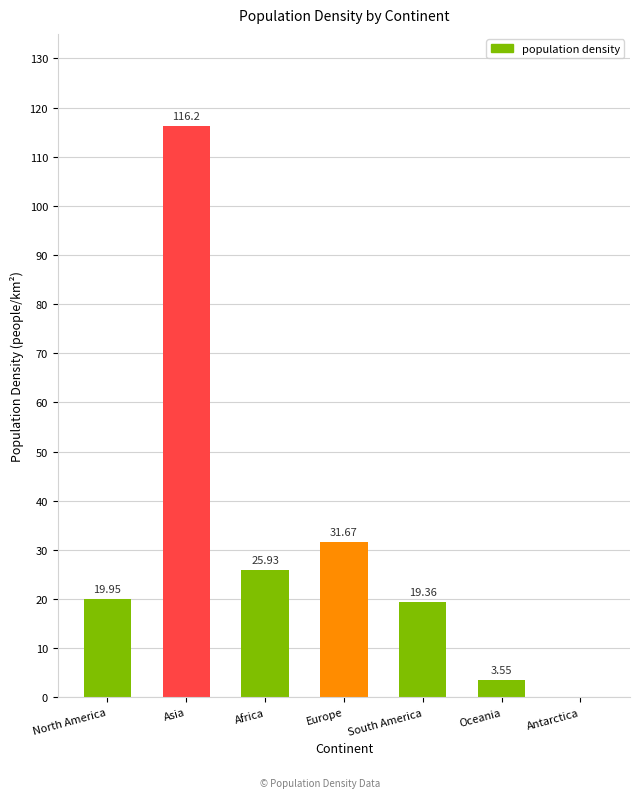

Between North America and South America, which is larger?

North America